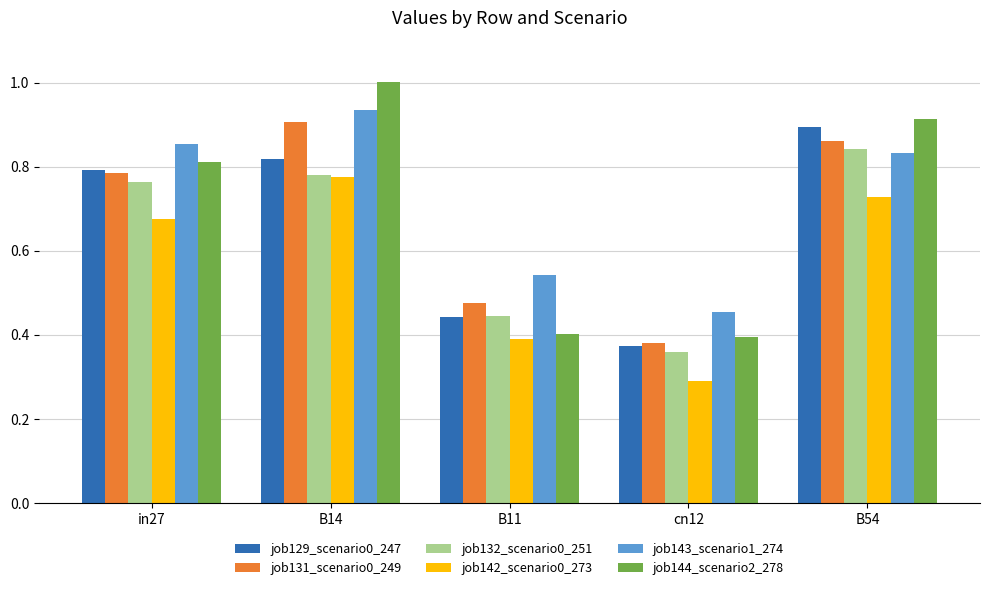

How many bars are there in each group?

6